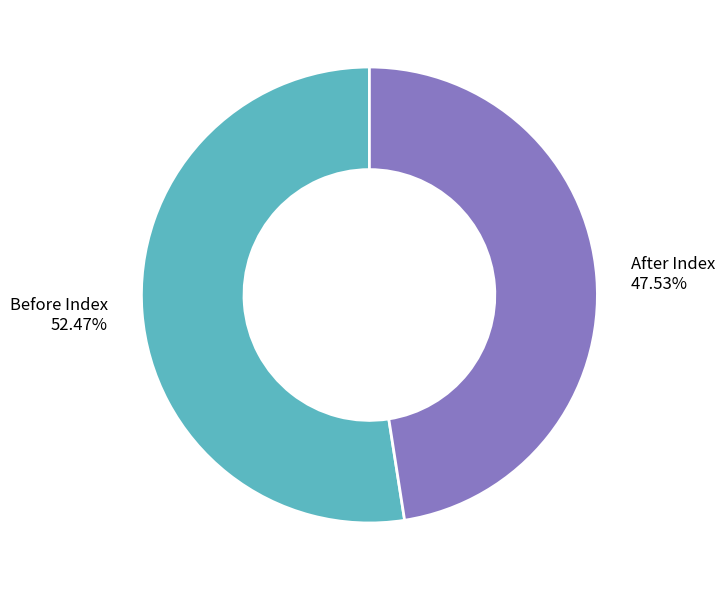

Is it true that Before Index is 58% of the pie?

False